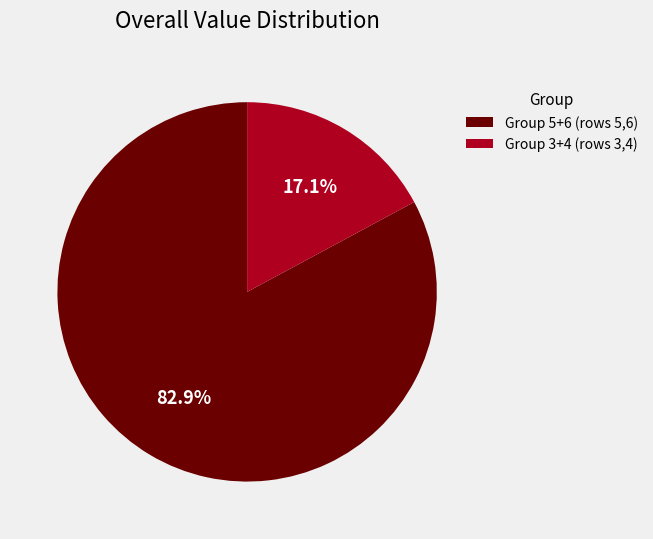

Is there any slice that represents more than half of the pie?

Yes